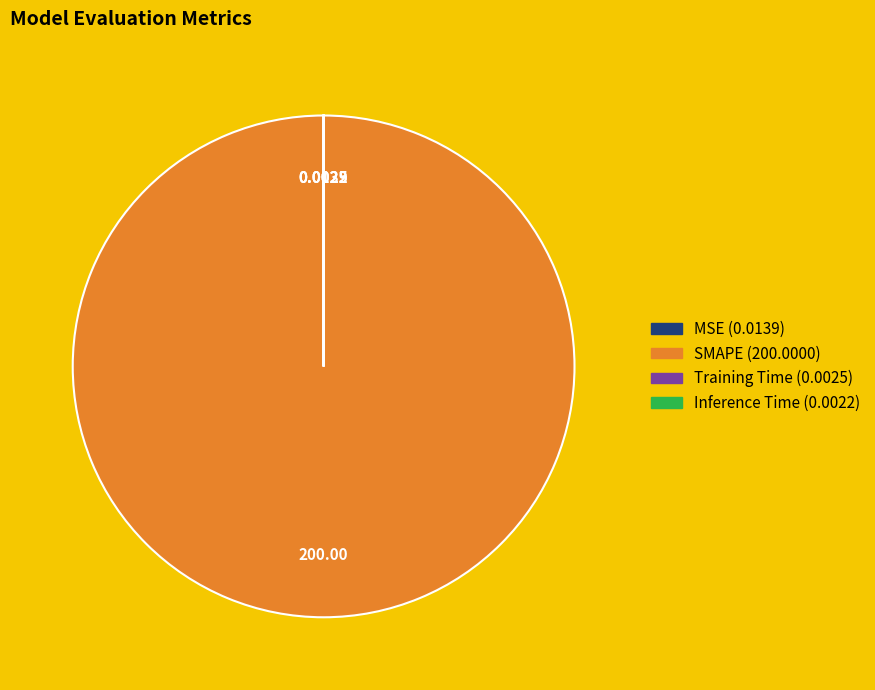

What is the largest slice in the pie chart?

SMAPE